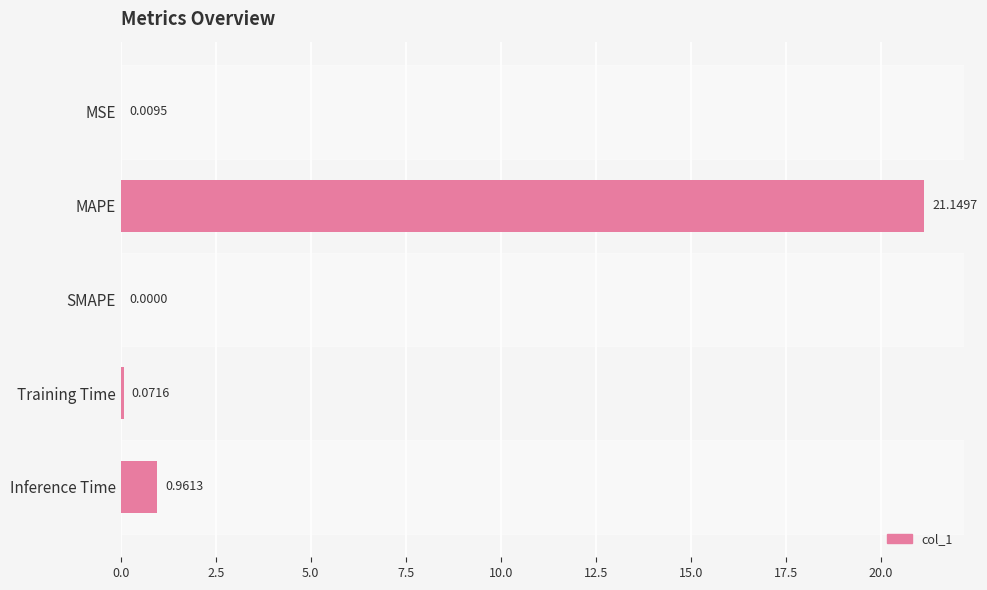

What is the greatest value displayed?

21.1